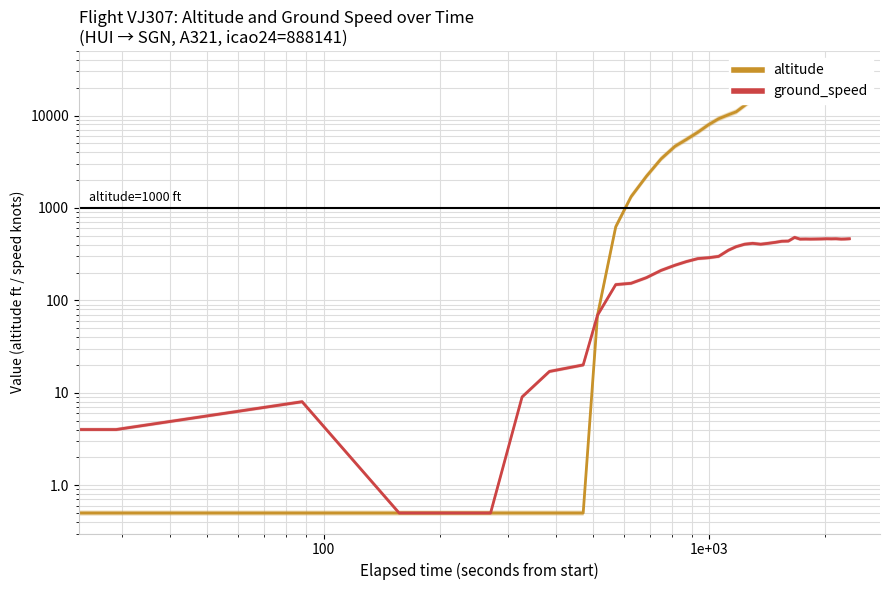

List the series in order of their peak value, lowest first.

ground_speed, altitude